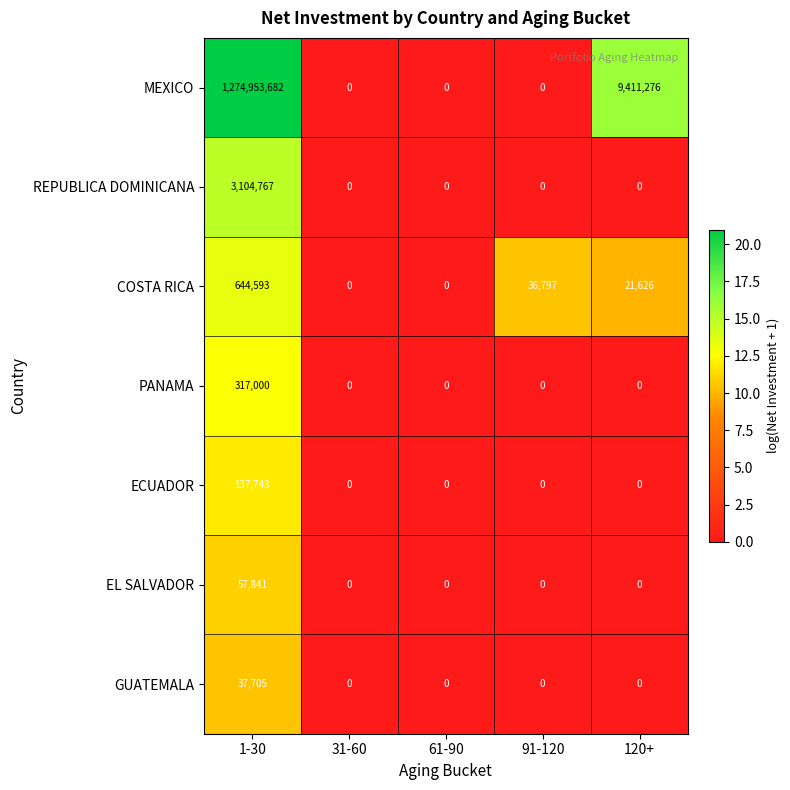

The value of COSTA RICA at 91-120 is 61340. True or false?

False